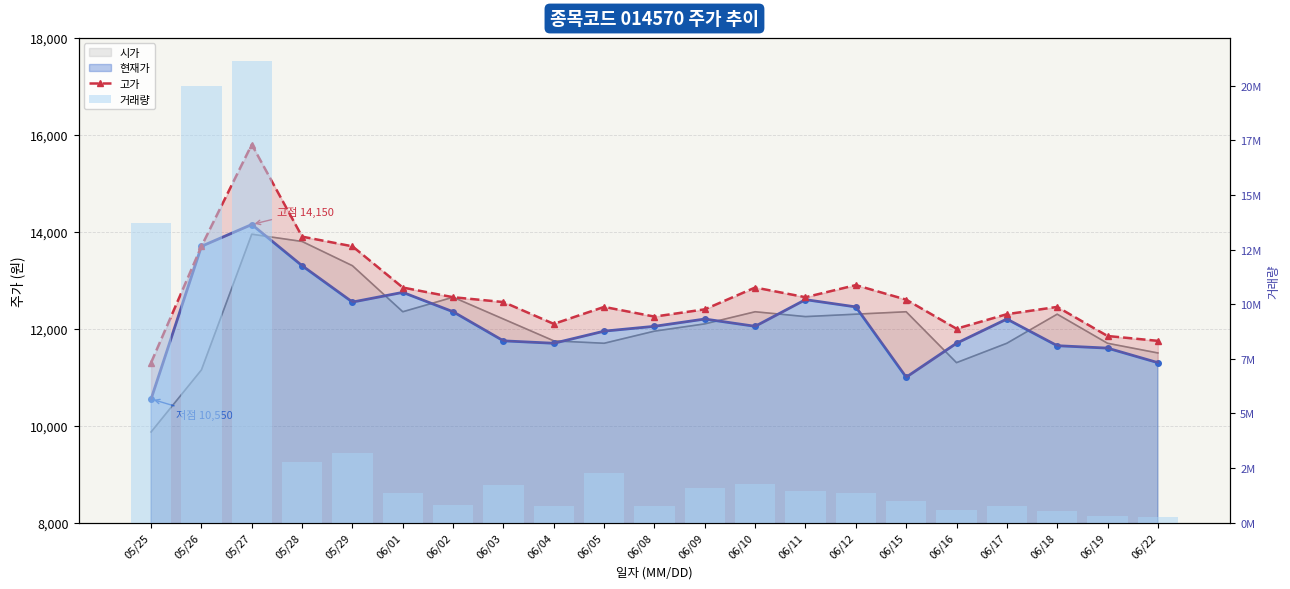

What is the value of the 거래량 bar at the 4th from the left?

2779098